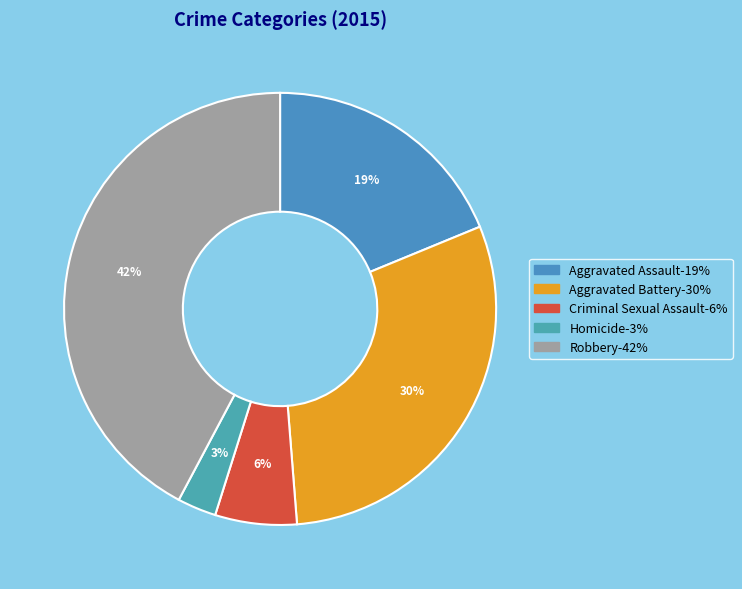

Is there a majority slice in this chart?

No